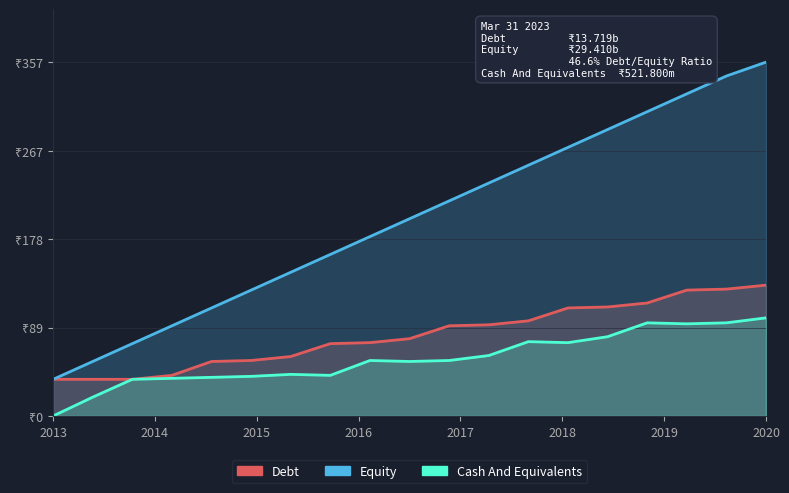

What is the difference between the second highest and second lowest values in the Cash And Equivalents series?

75